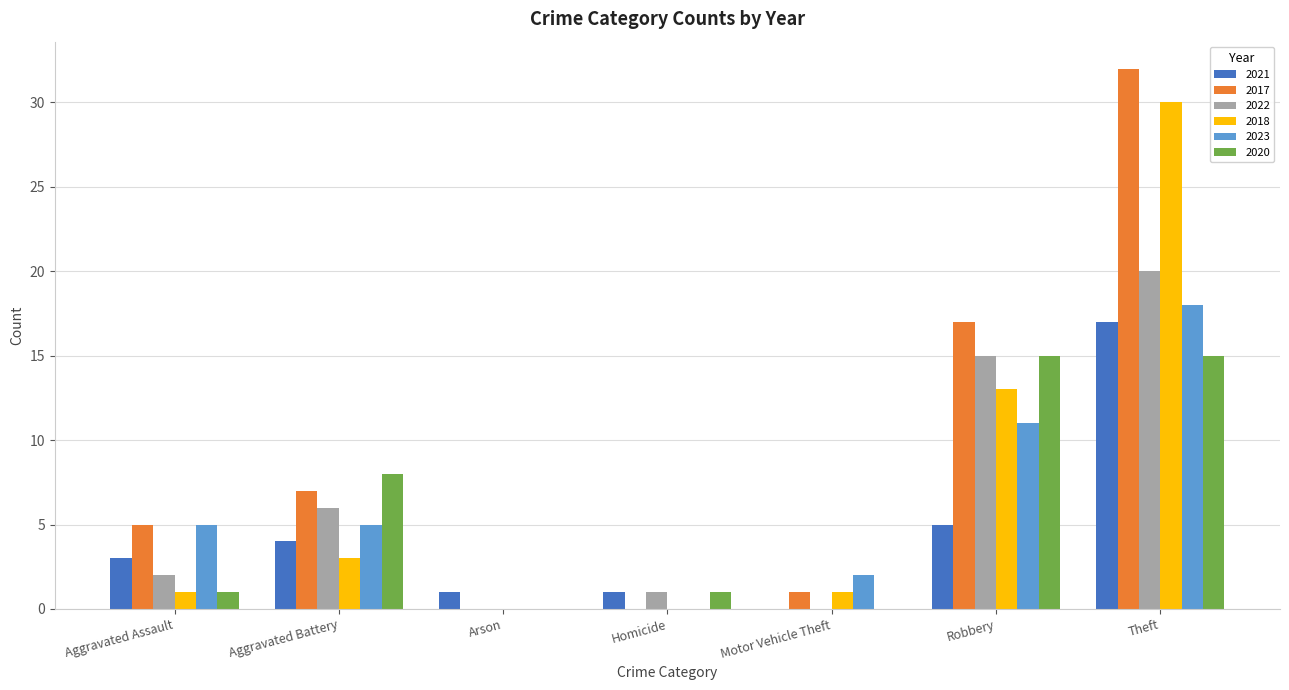

Which series changed the most between Aggravated Assault and Theft?

2018